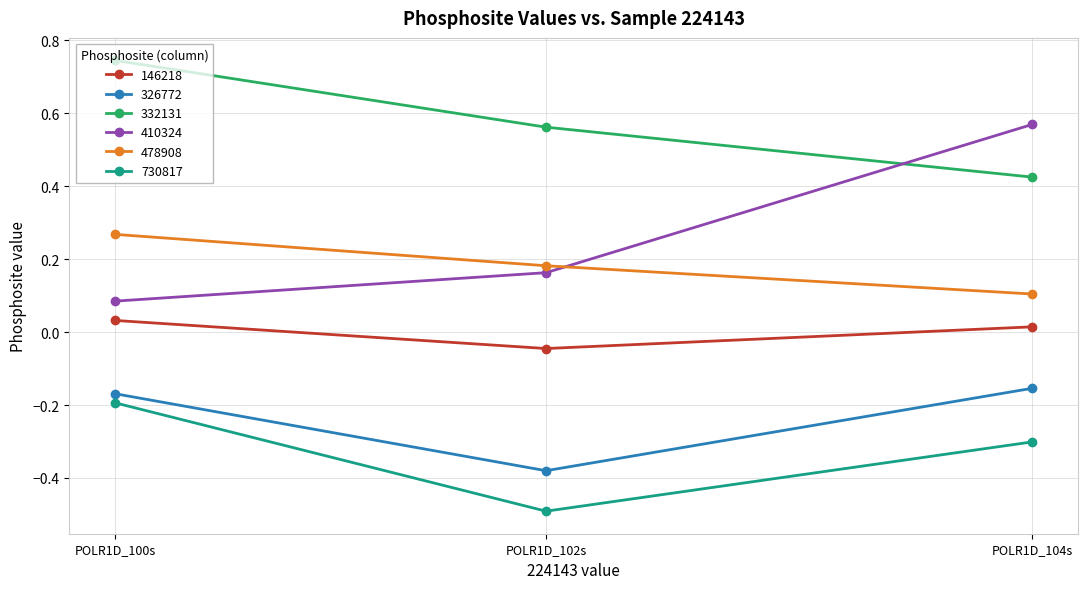

Which category has the highest value across all series?

POLR1D_100s